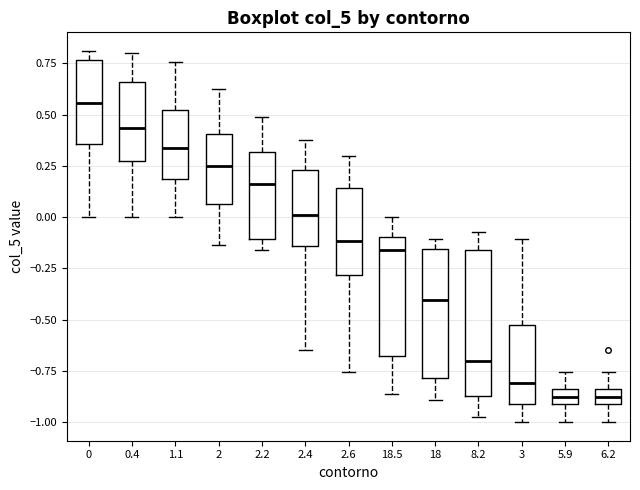

Comparing the boxes themselves (not the whiskers), which one is the tallest?

8.2